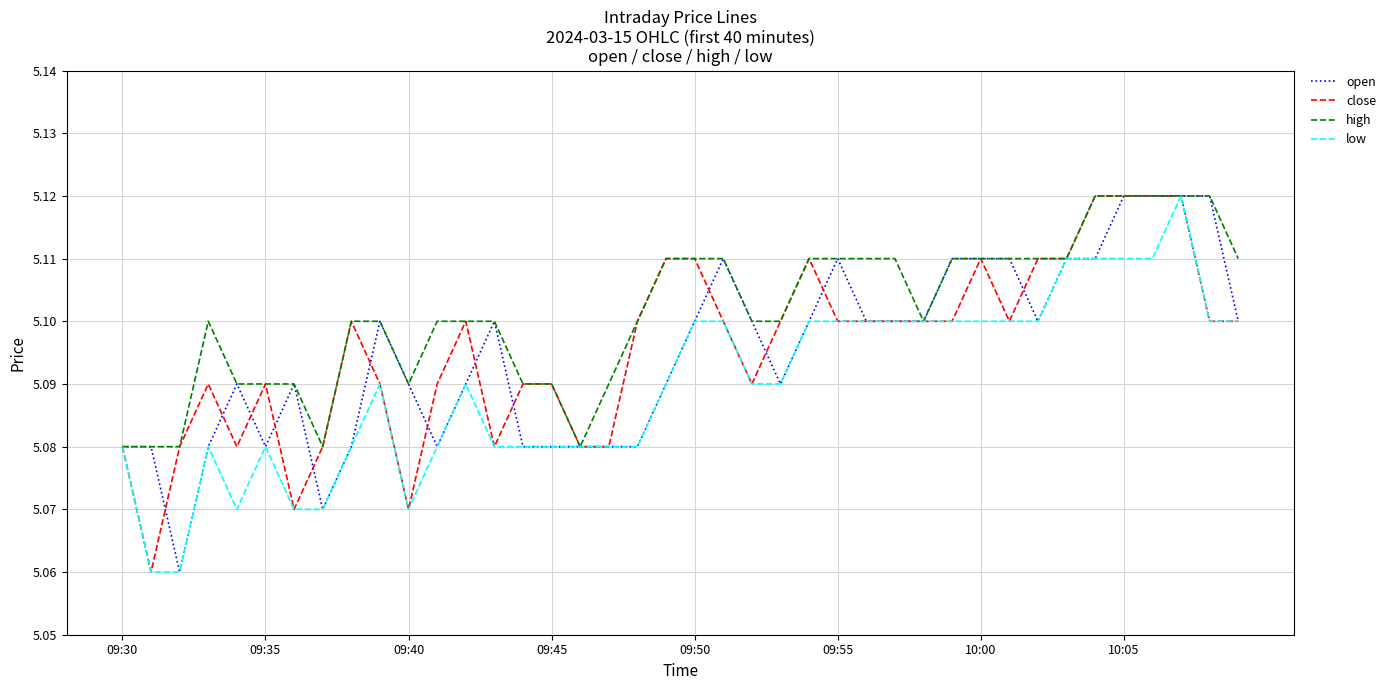

Which series has the largest total across all categories?

high